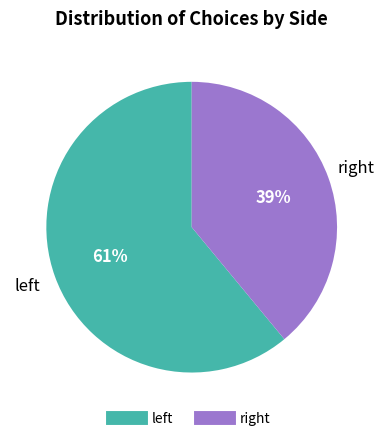

Is there any slice that represents more than half of the pie?

Yes